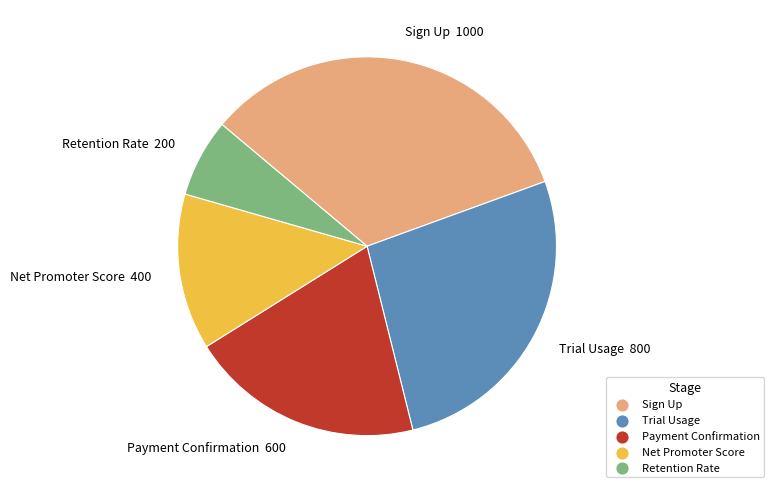

Approximately how many times larger is the value at Net Promoter Score compared to Trial Usage?

0.5